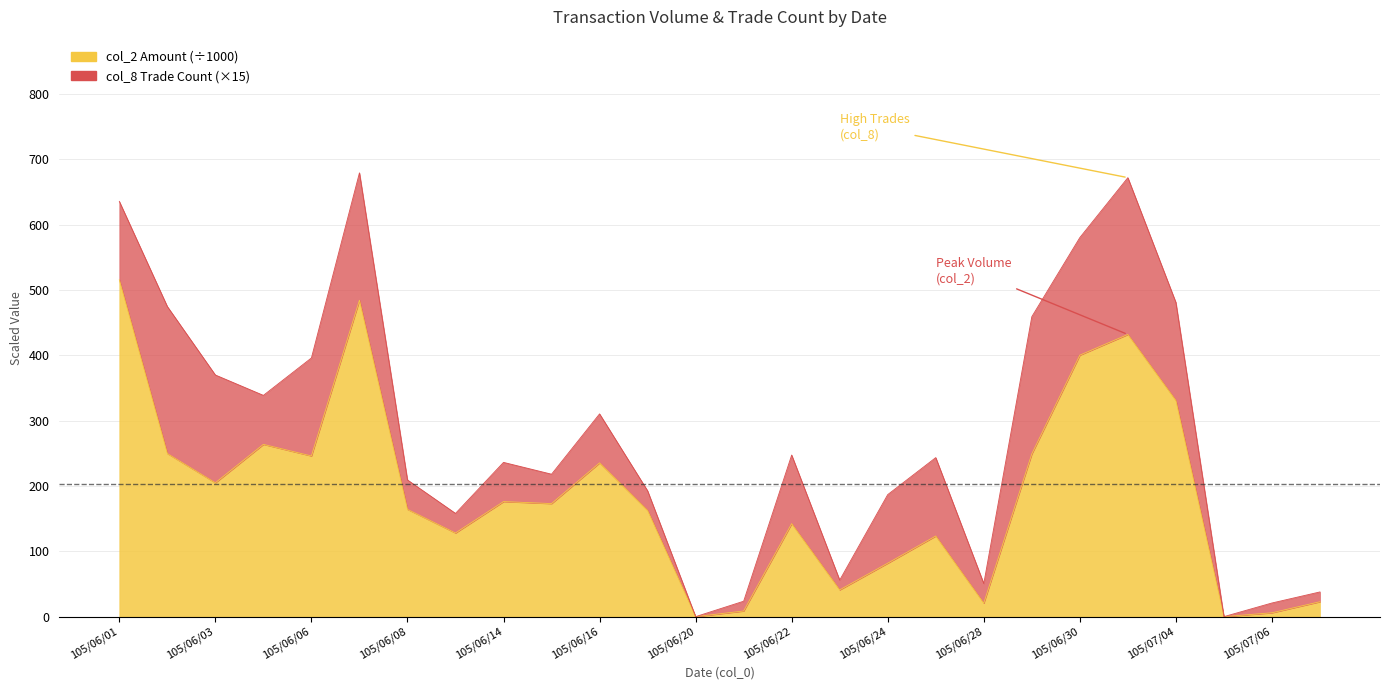

True or false: the data shows 313.3 at 105/06/03.

False